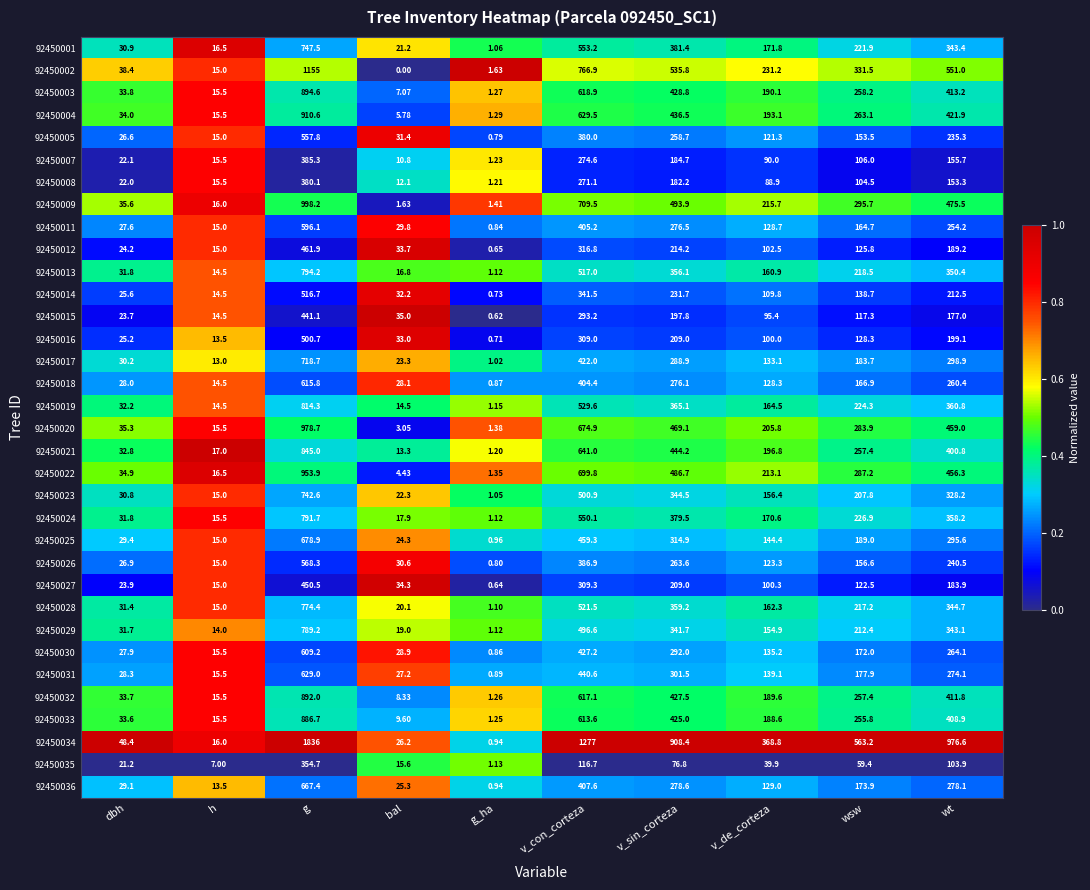

List the labels in order of 92450014 value, largest first.

g, v_con_corteza, v_sin_corteza, wt, wsw, v_de_corteza, bal, dbh, h, g_ha